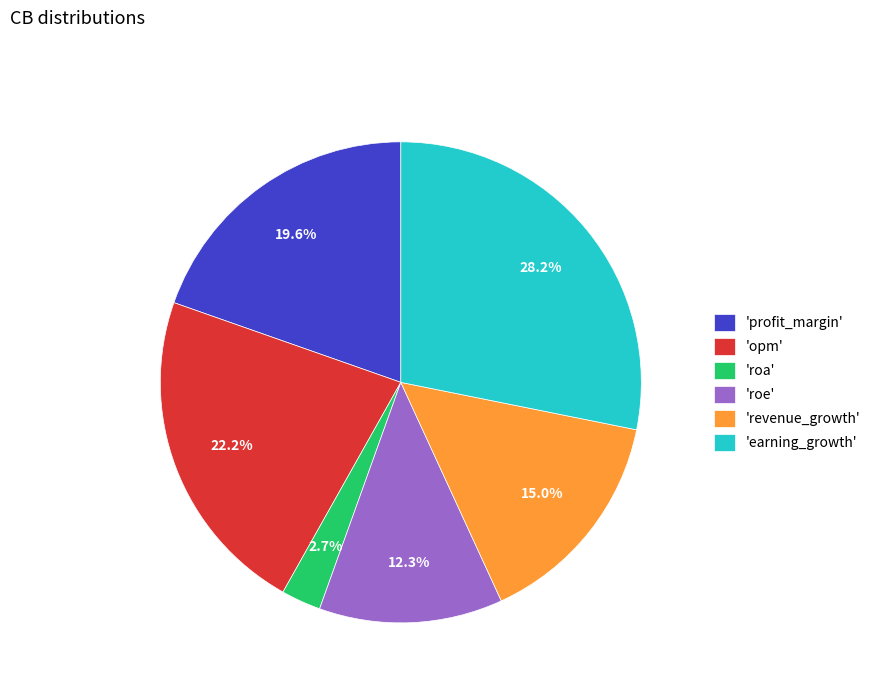

Which slice is the largest?

'earning_growth'